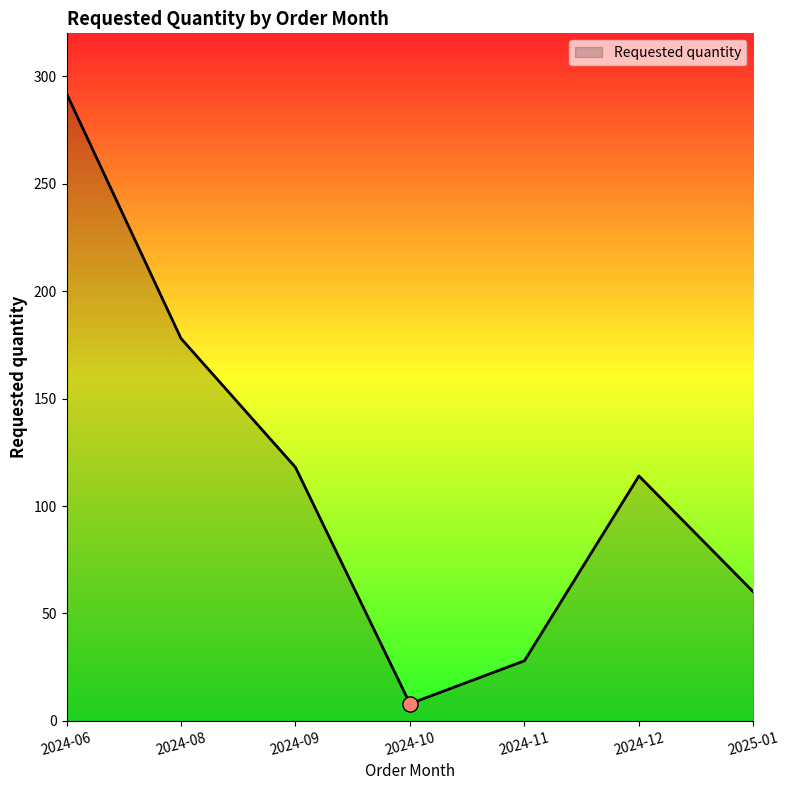

Approximately how many times larger is the value at 2024-06 compared to 2024-11?

10.4